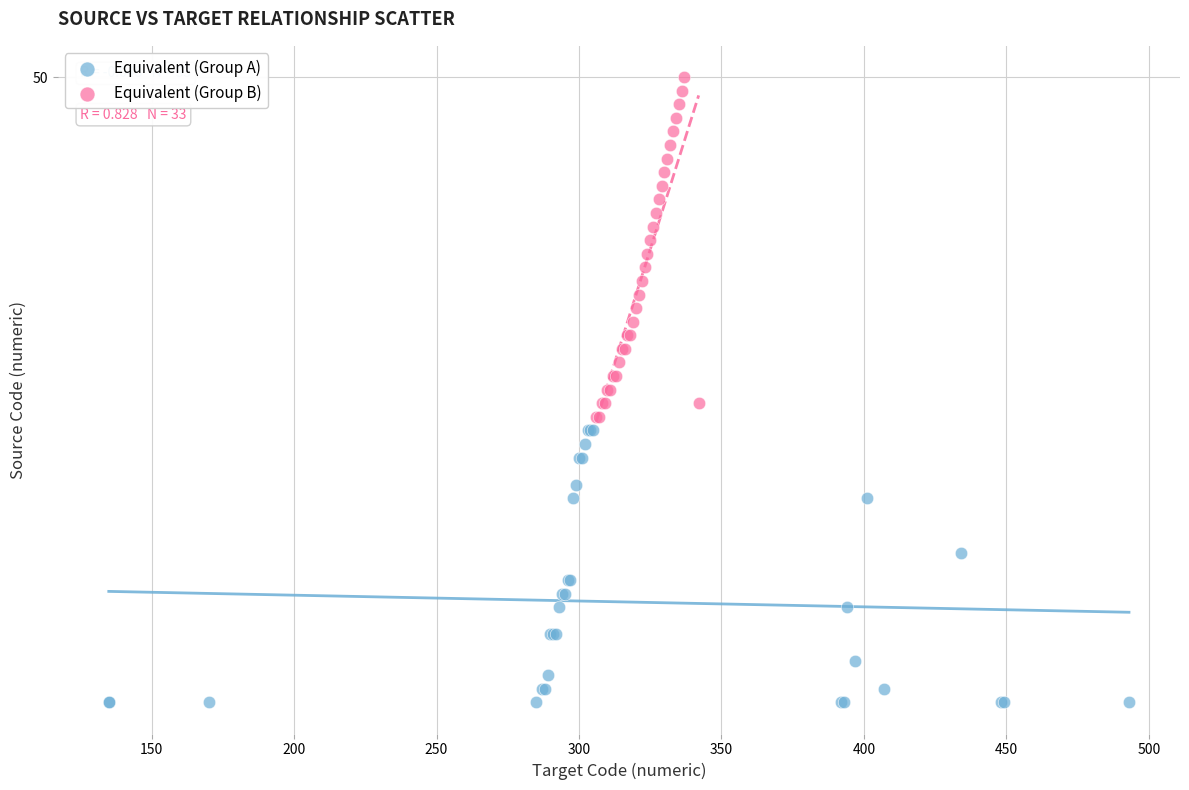

Which series contains the highest Y value?

Equivalent (Group B)